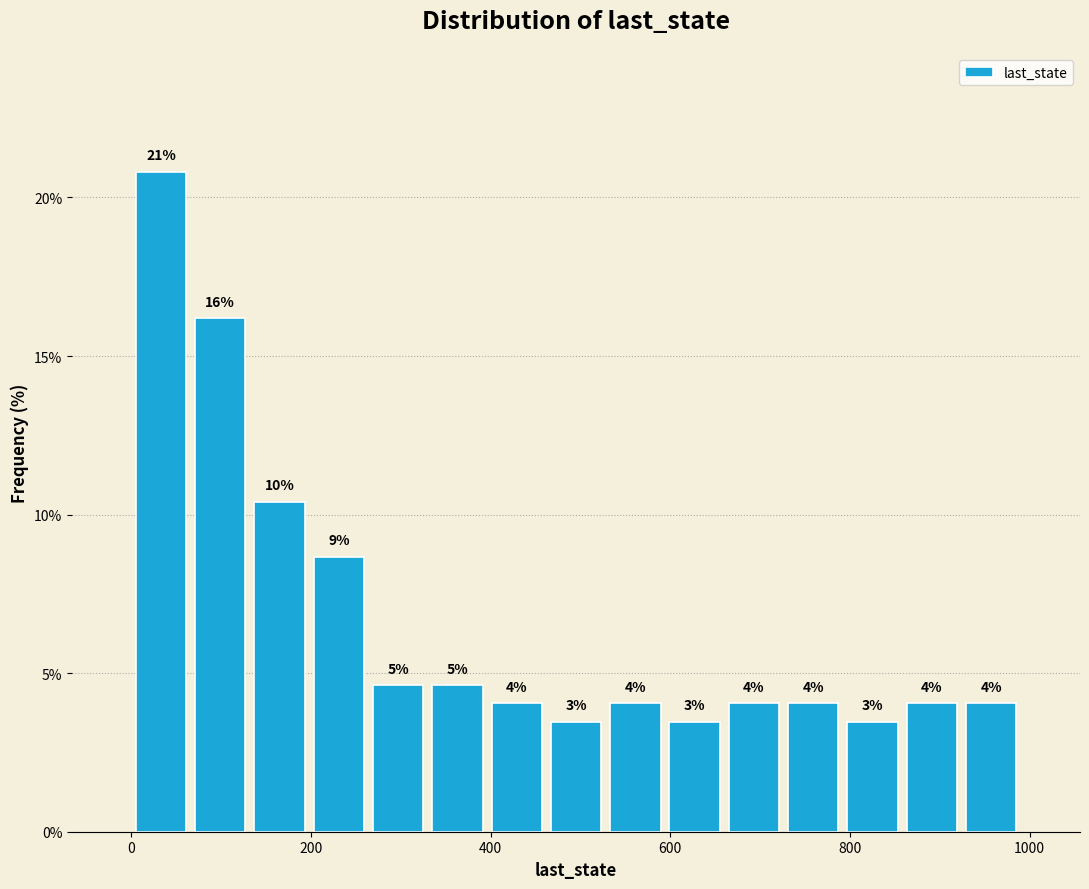

Read against the x-axis, roughly where is the centre of the tallest bar?

40